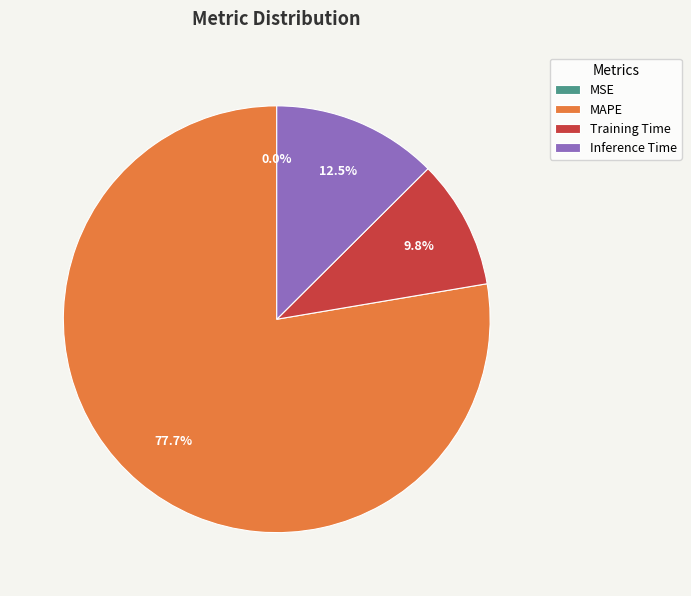

Is it true that Inference Time is 24% of the pie?

False